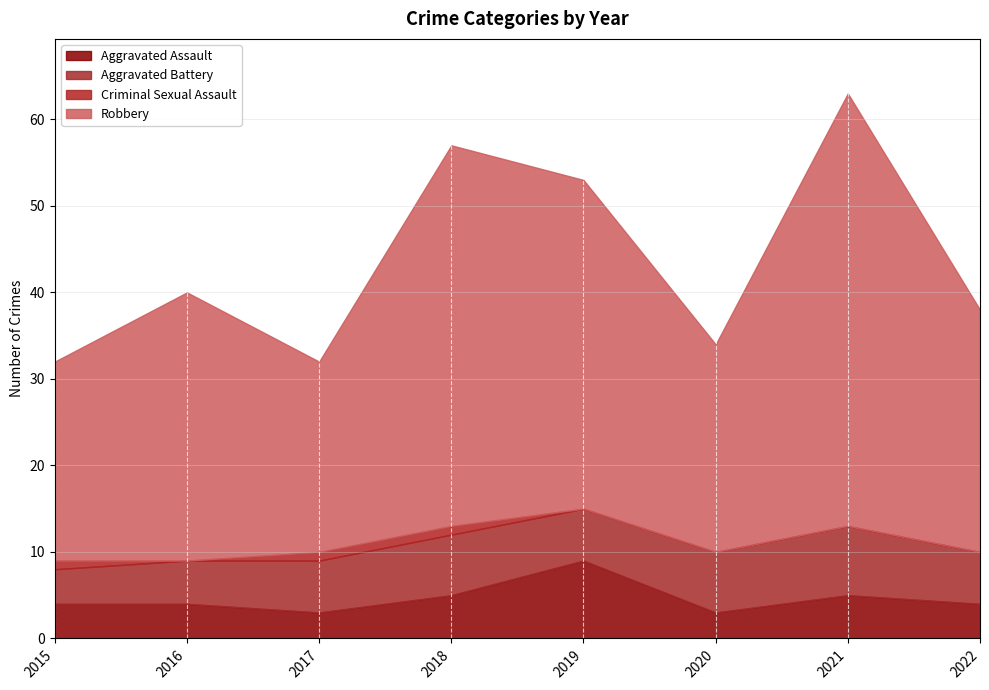

Reading left to right, list all the values displayed in this chart.

Aggravated Assault: 4	4	3	5	9	3	5	4
Aggravated Battery: 4	5	6	7	6	7	8	6
Criminal Sexual Assault: 1	0	1	1	0	0	0	0
Robbery: 23	31	22	44	38	24	50	28